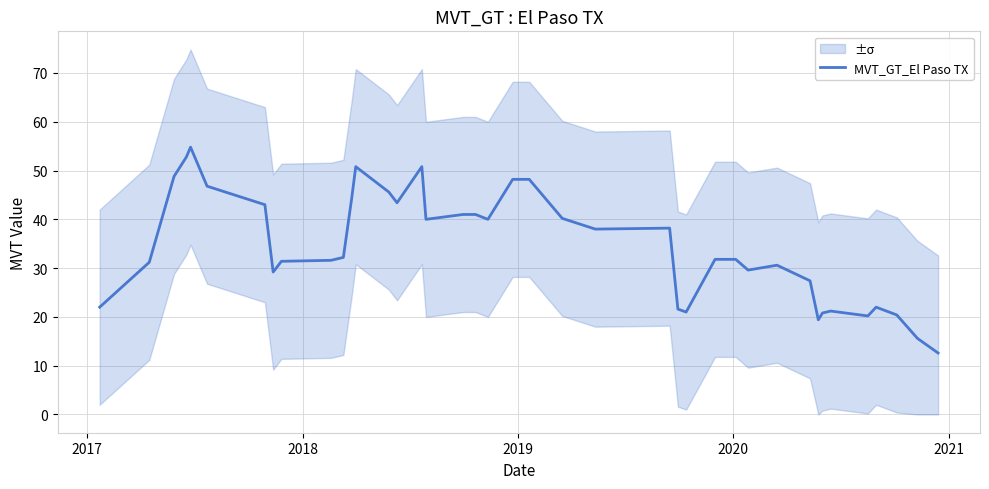

What is the minimum value for MVT_GT_El Paso TX?

12.6